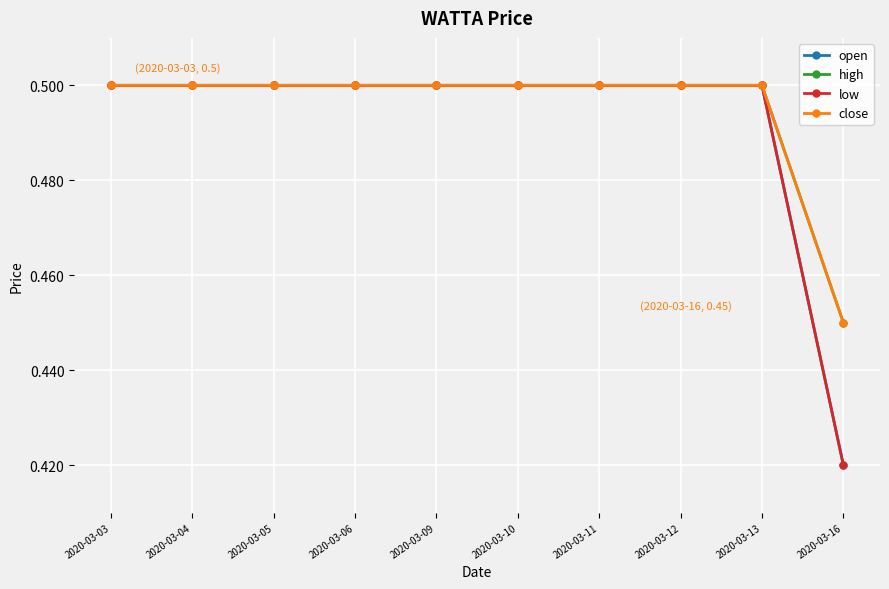

At which category is the sum across all series the highest?

2020-03-03